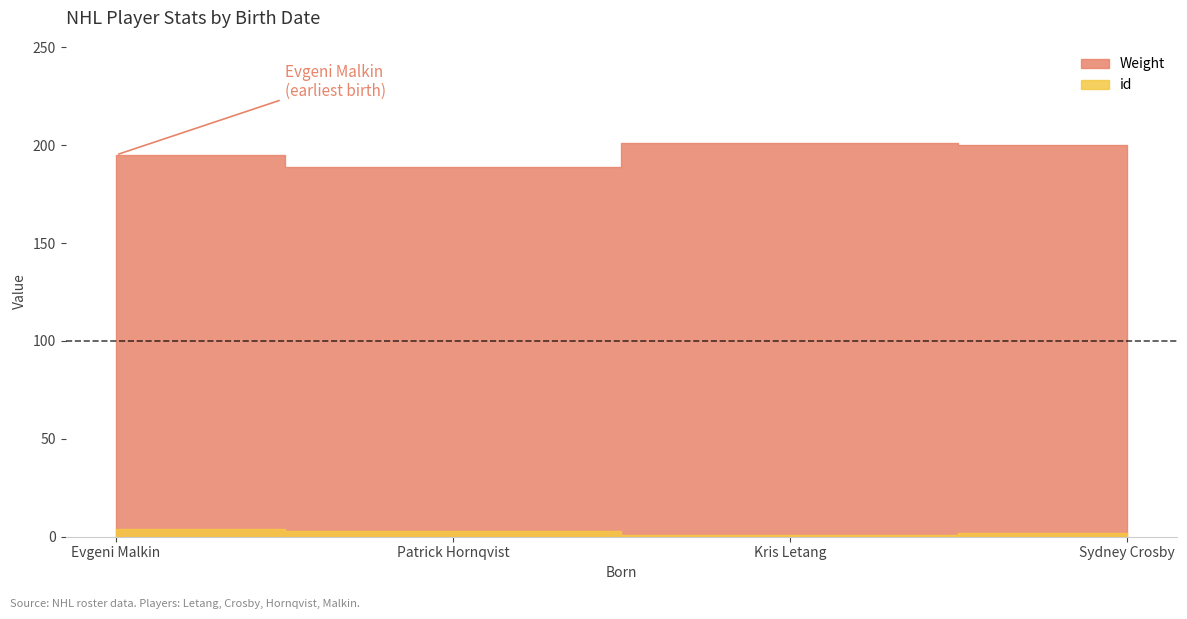

True or false: Weight and id intersect in this chart.

False